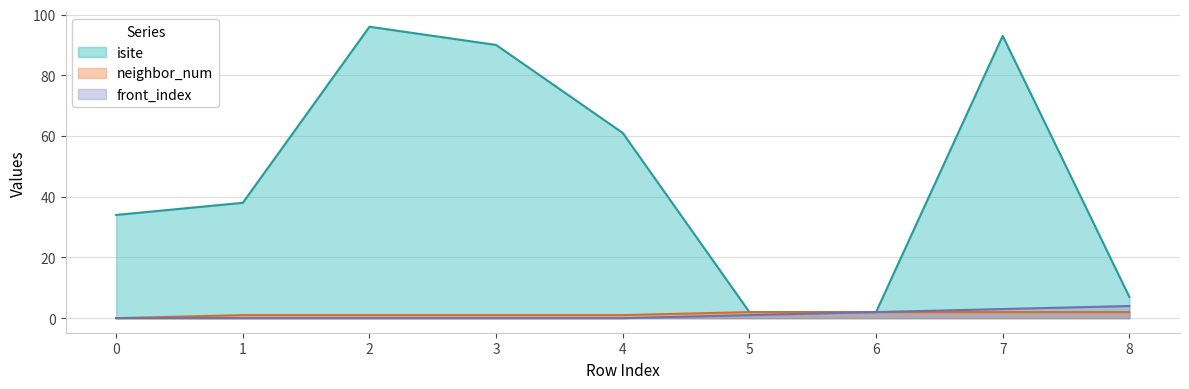

Reading left to right, extract all data points from this chart.

isite: 34	38	96	90	61	2	2	93	7
neighbor_num: 0	1	1	1	1	2	2	2	2
front_index: 0	0	0	0	0	1	2	3	4